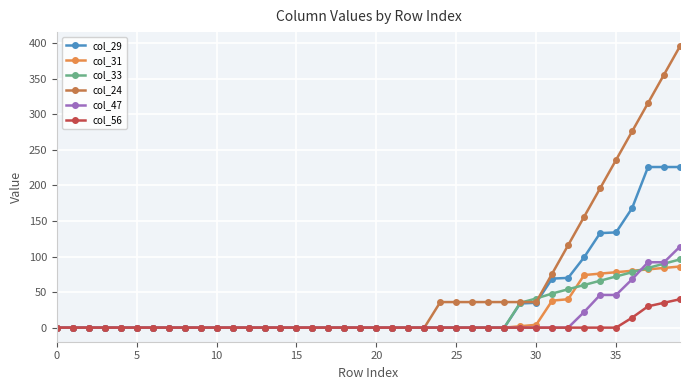

Which series has the widest spread of values?

col_24